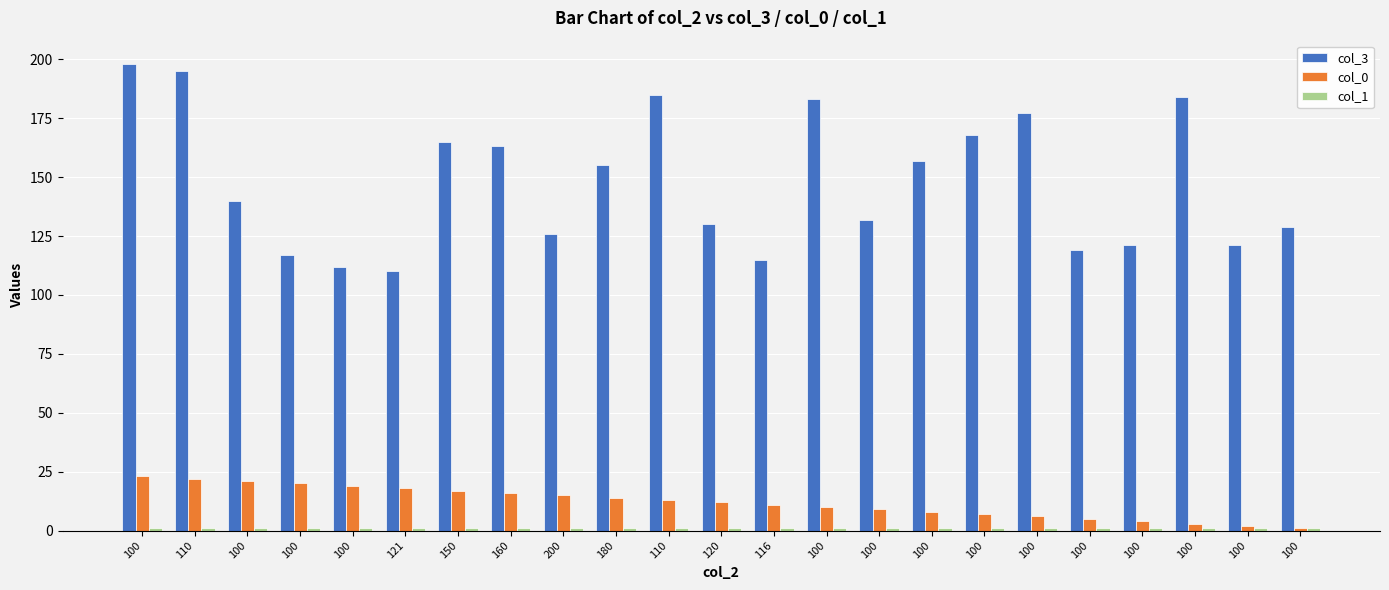

Does the chart contain stacked bars?

No